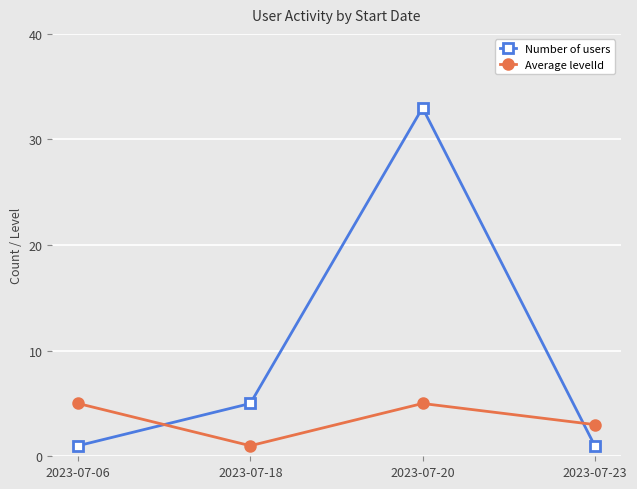

What is the average value of the Number of users series?

10